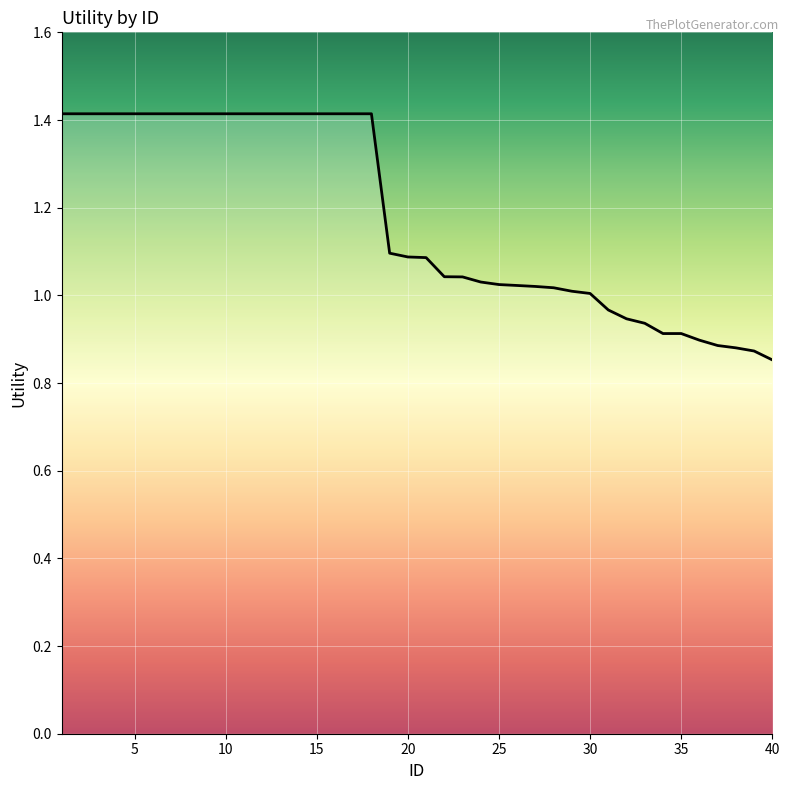

What is the greatest value displayed?

1.4